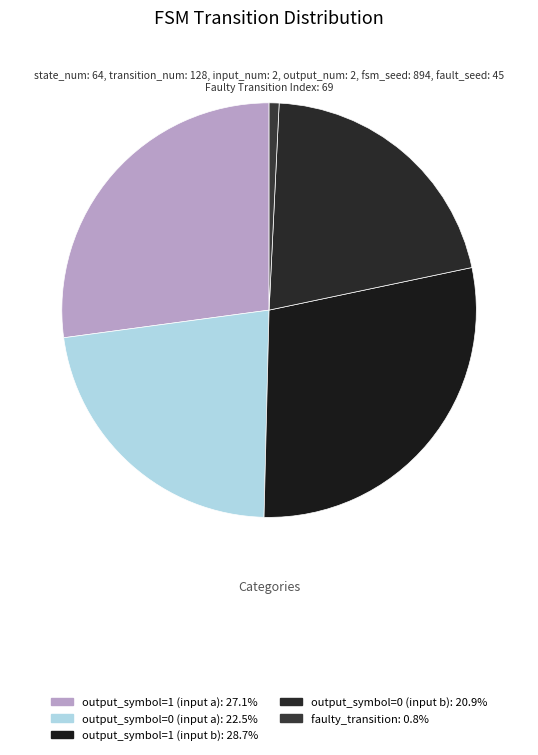

Is there any slice that represents more than half of the pie?

No